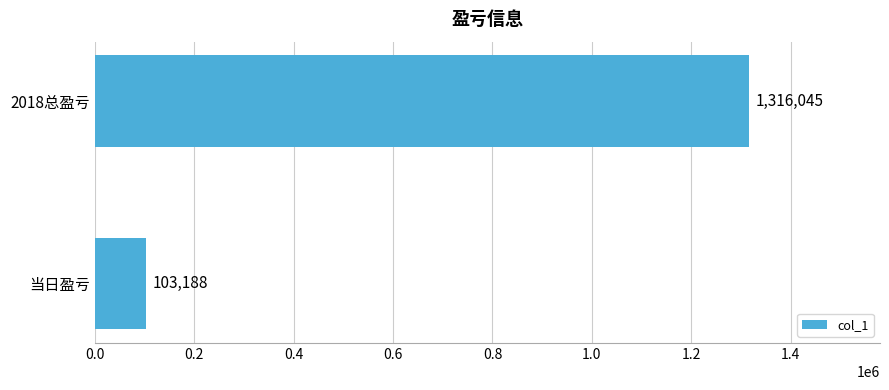

Reading top to bottom, what are all the values shown in this chart?

2018总盈亏=1316045	当日盈亏=103188